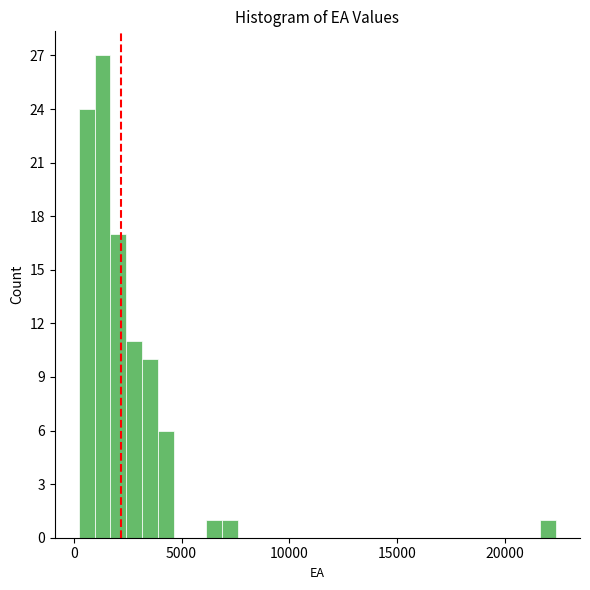

Around what value on the x-axis is the tallest bar? Give the approximate position of its centre, as read against the axis.

1500